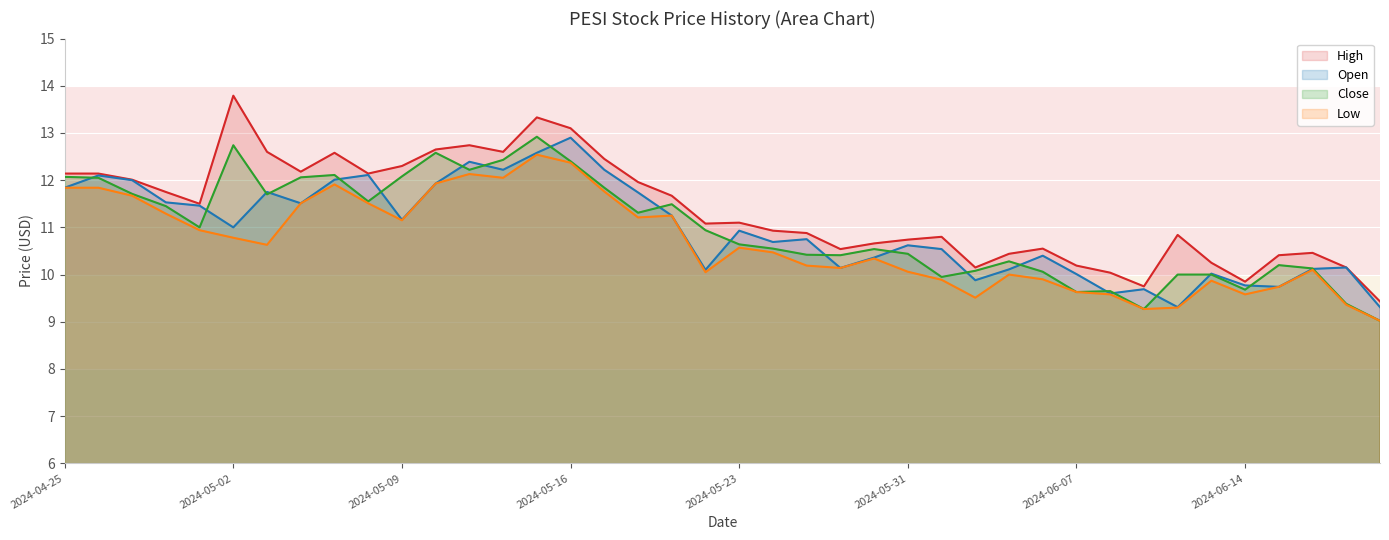

Read the Low value at 2024-06-12.

9.3